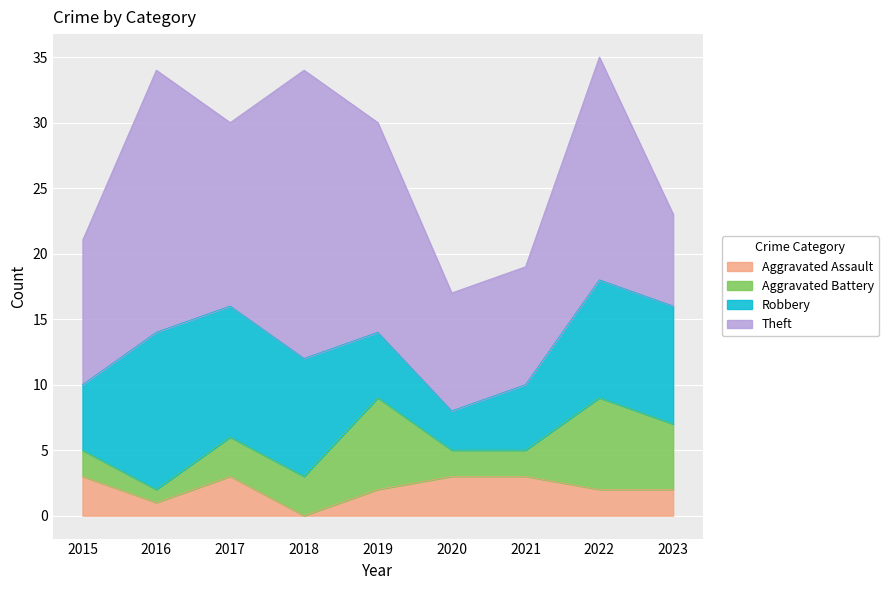

Which series has the largest range (max minus min)?

Theft